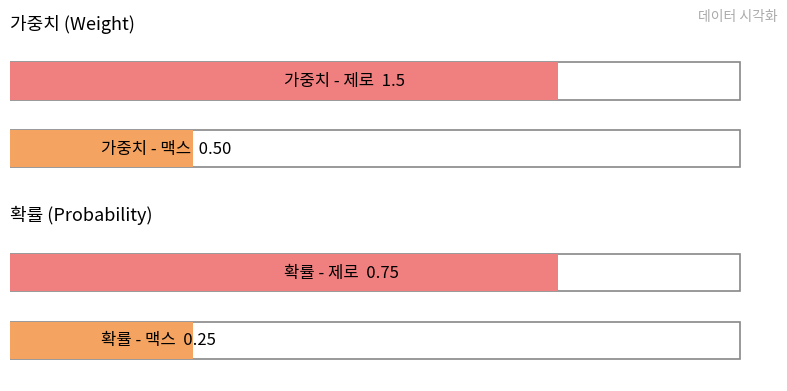

Count the number of categories in the chart.

2